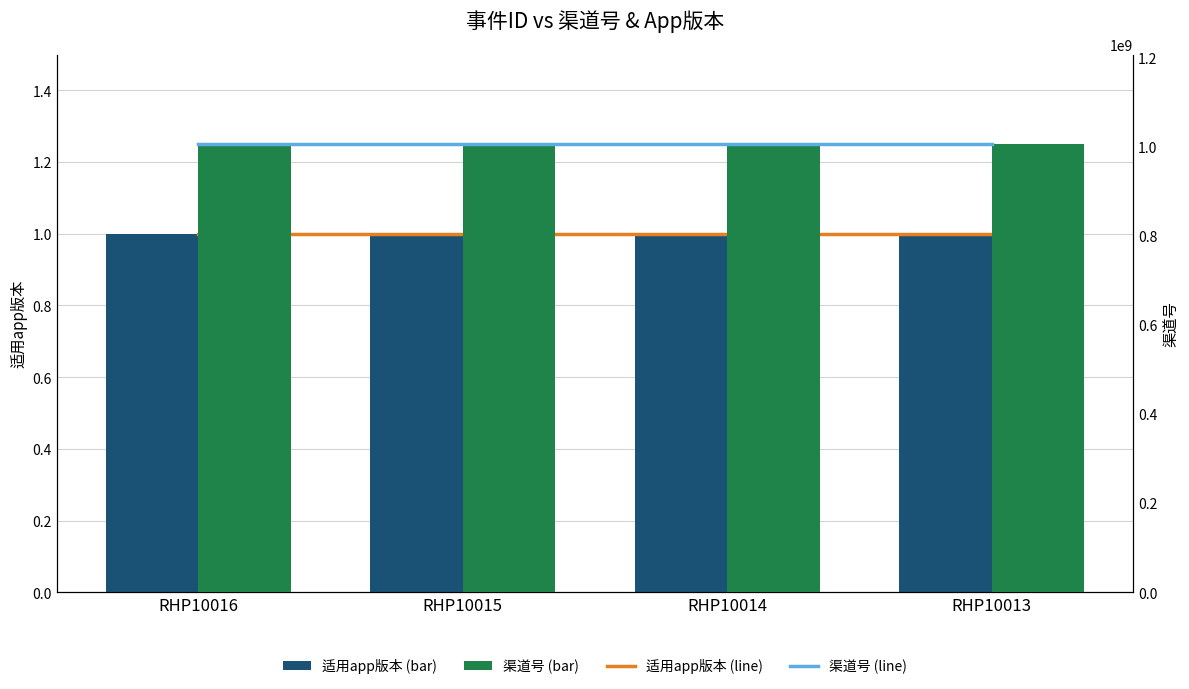

Which has a higher value, RHP10013 or RHP10016?

RHP10013